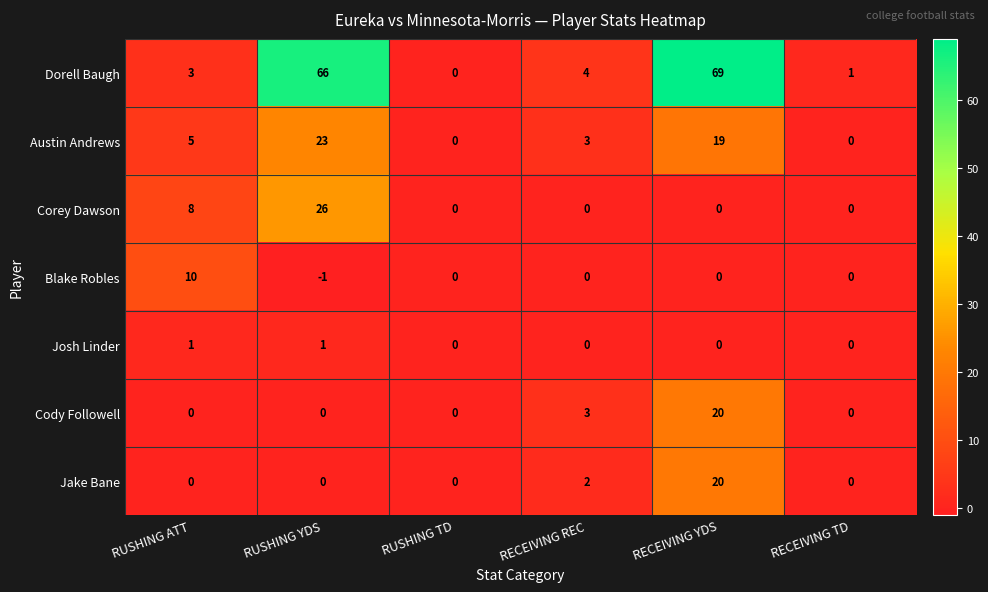

Which series has the widest spread of values?

Dorell Baugh